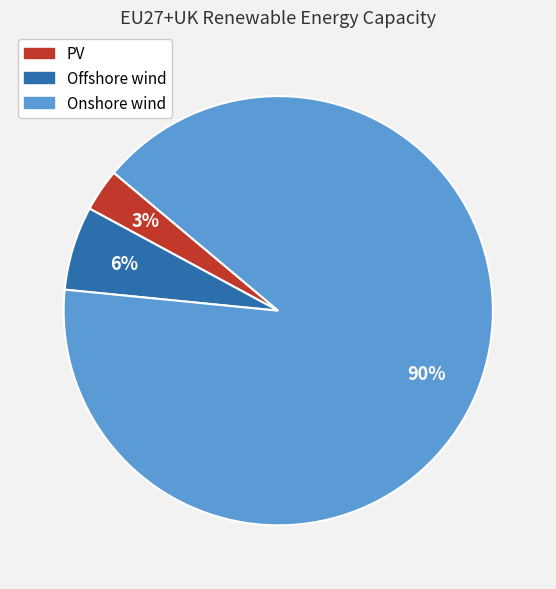

Approximately how many times larger is the value at PV compared to Offshore wind?

0.5